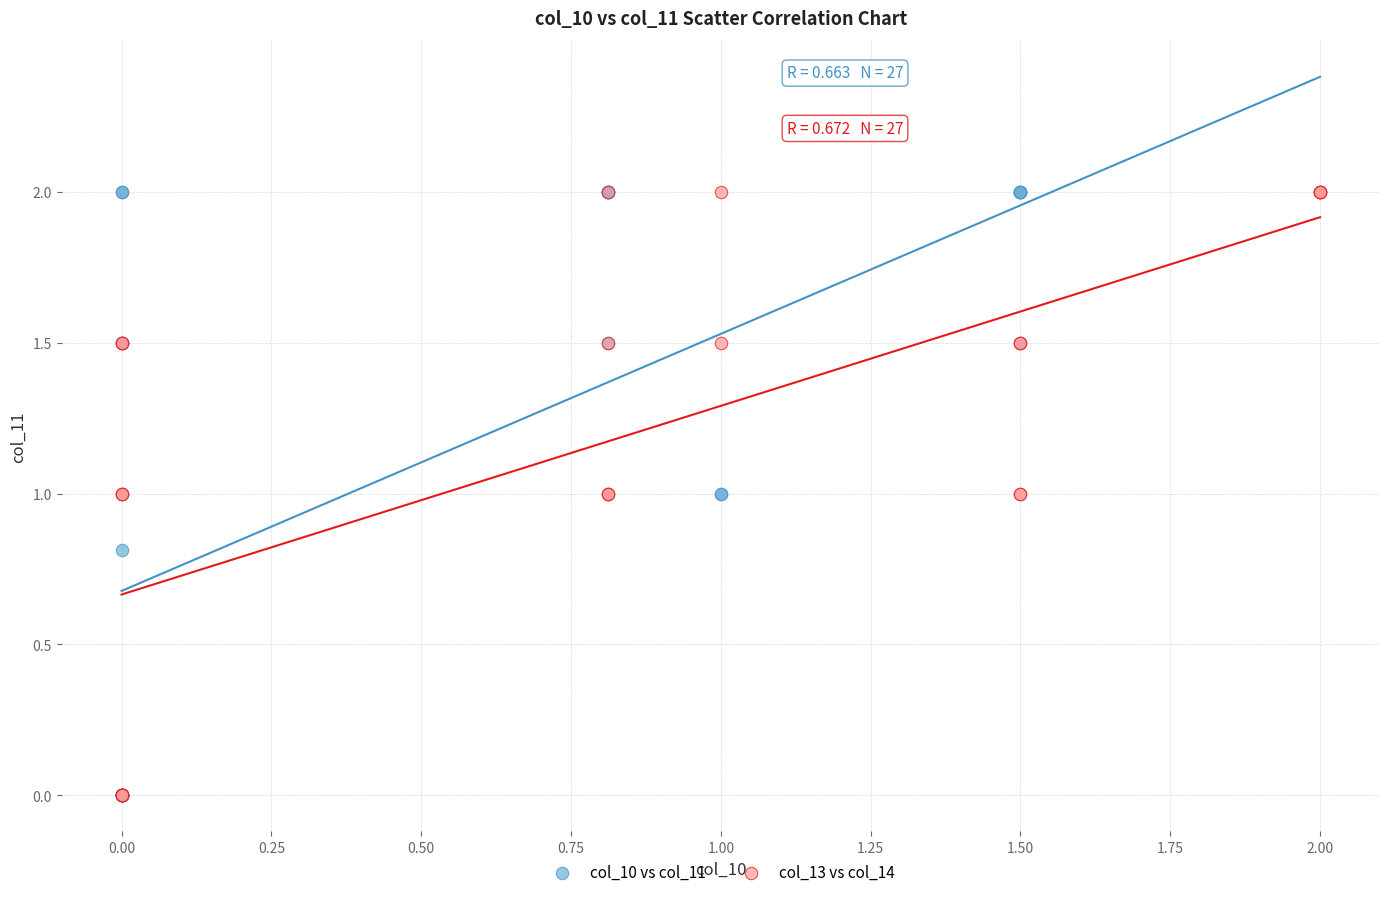

What are all the series names shown in the legend?

col_10 vs col_11, col_13 vs col_14